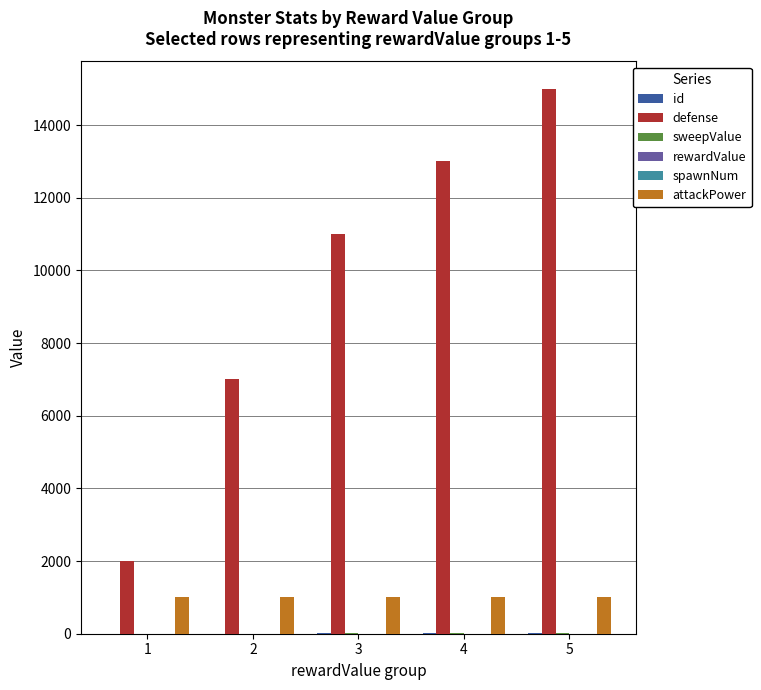

At which category is the sum across all series the highest?

5